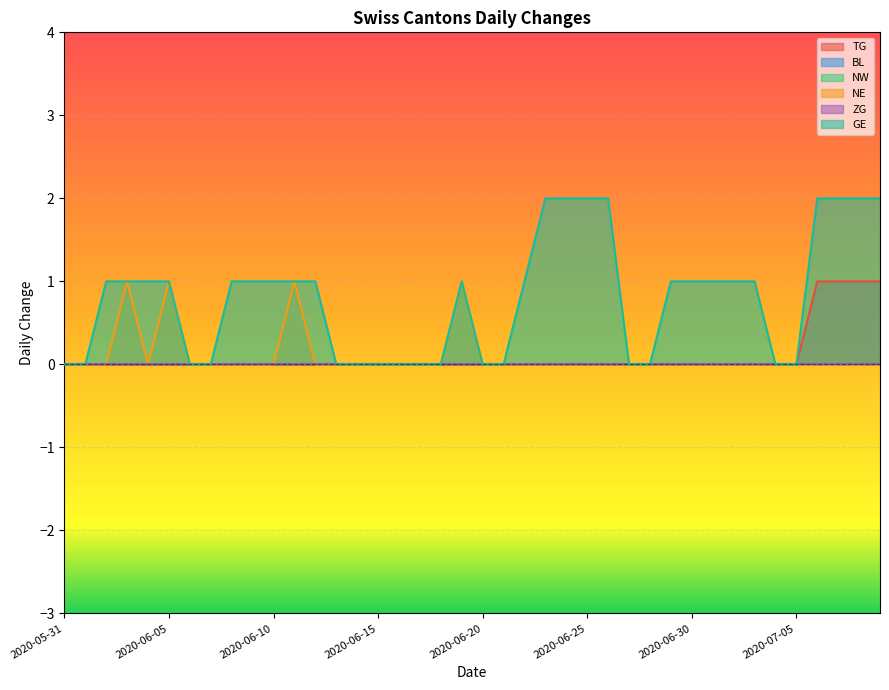

What position from the right is 2020-06-24?

16